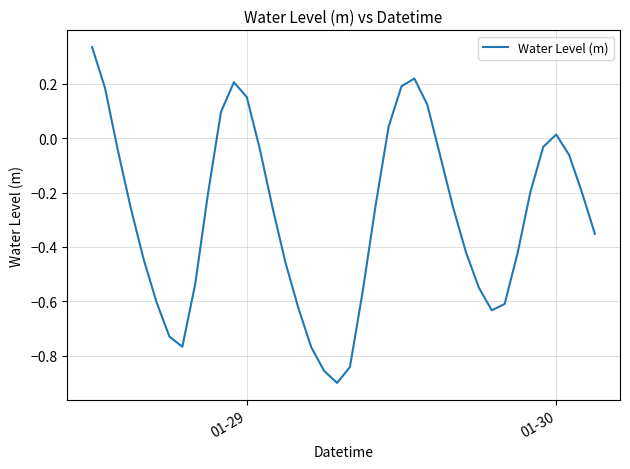

What is the difference between the second highest and minimum values?

1.1